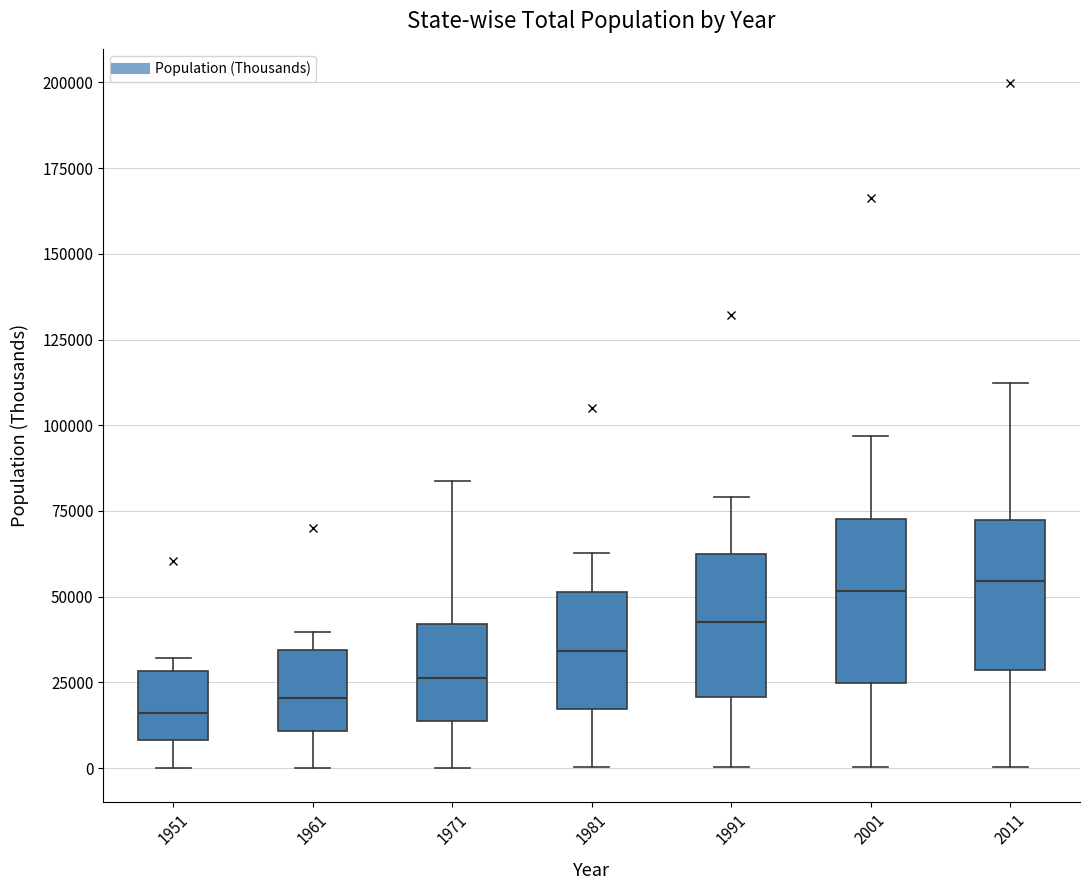

Where does the lower whisker of the box at x = 1961 end on the y-axis? The values are not printed on the chart, so give them approximately, as read against the axis.

0